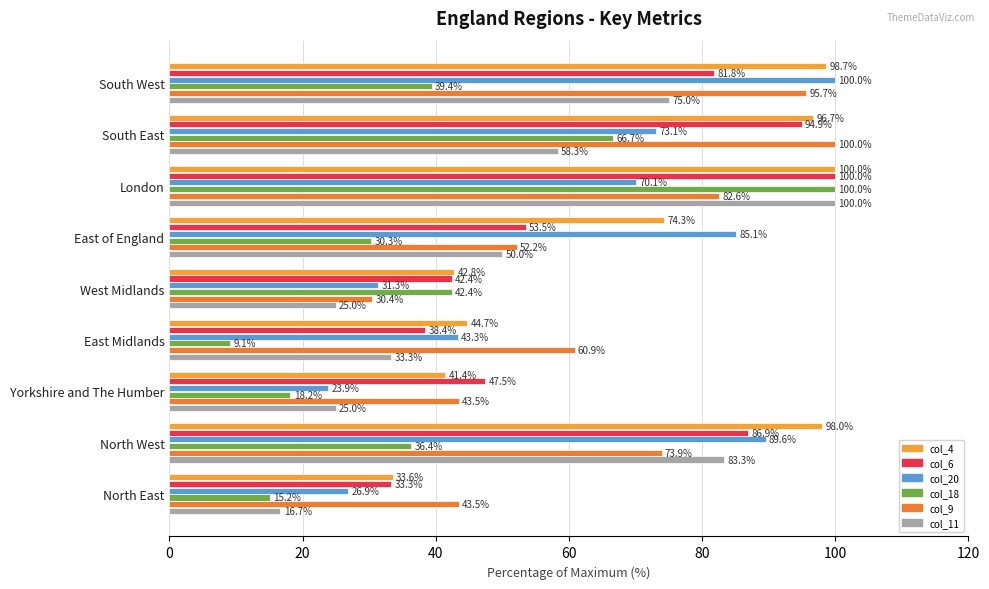

List the labels in order of col_18 value, smallest first.

East Midlands, North East, Yorkshire and The Humber, East of England, North West, South West, West Midlands, South East, London